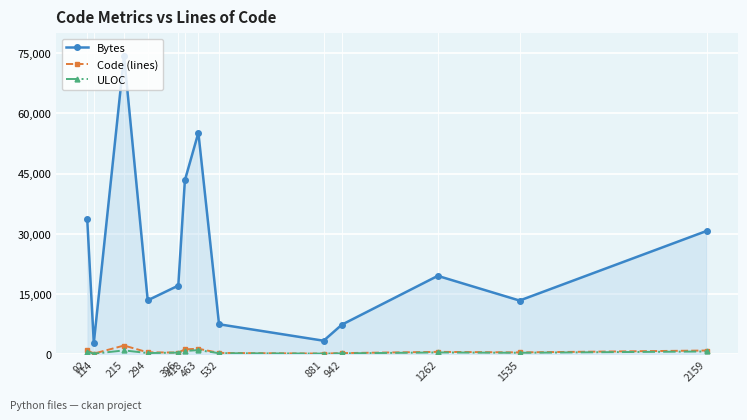

Which series has the largest total across all categories?

Bytes